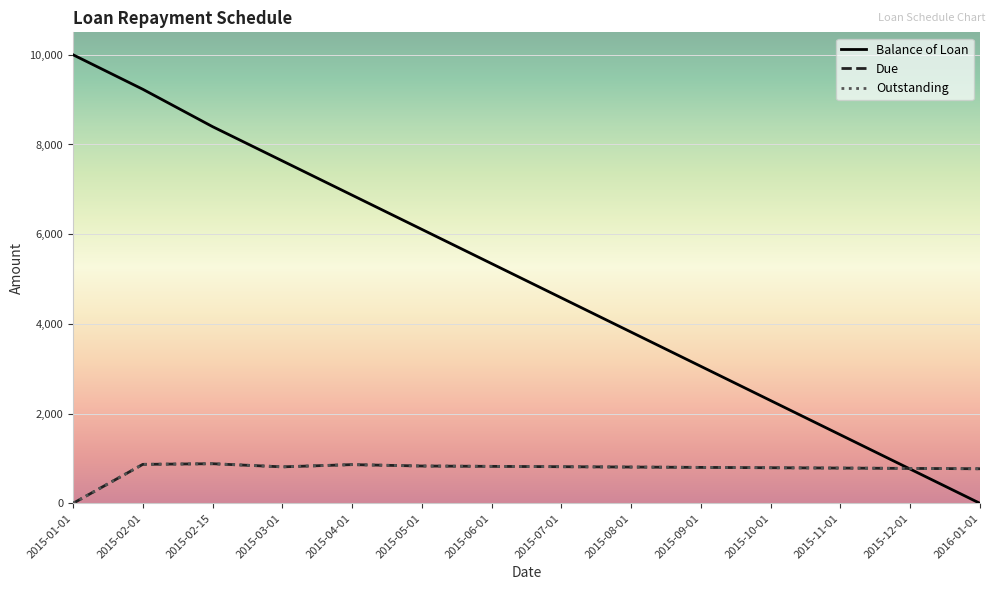

True or false: Balance of Loan and Due cross at least once.

True